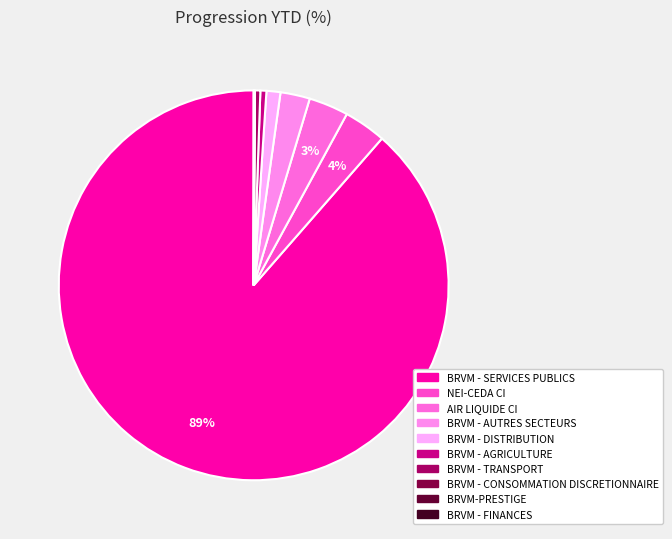

Rank the categories by value from lowest to highest.

BRVM - FINANCES, BRVM-PRESTIGE, BRVM - CONSOMMATION DISCRETIONNAIRE, BRVM - TRANSPORT, BRVM - AGRICULTURE, BRVM - DISTRIBUTION, BRVM - AUTRES SECTEURS, AIR LIQUIDE CI, NEI-CEDA CI, BRVM - SERVICES PUBLICS